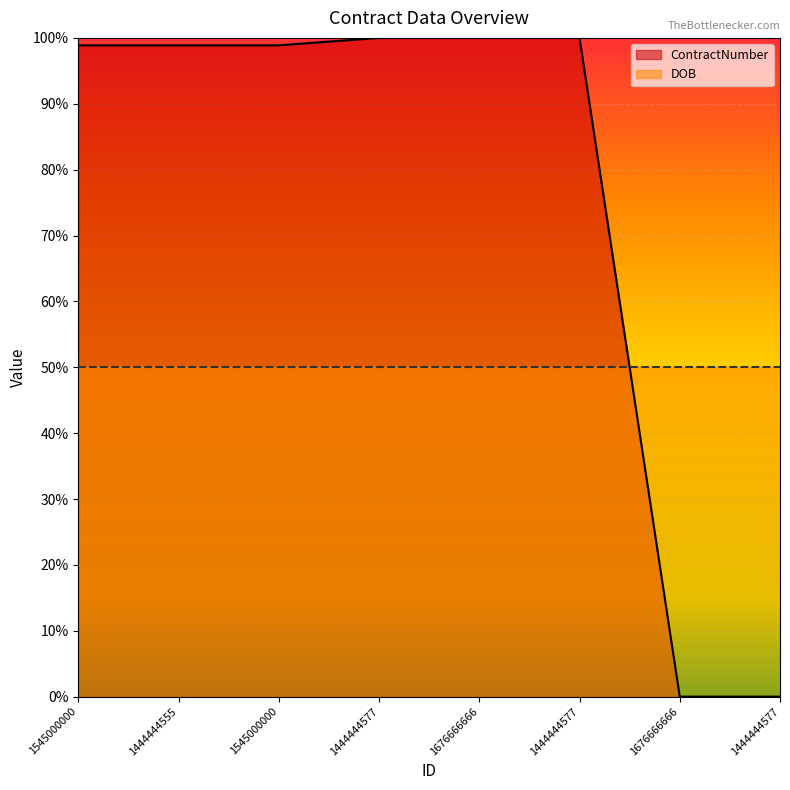

Does the chart display data point markers on the line(s)?

No